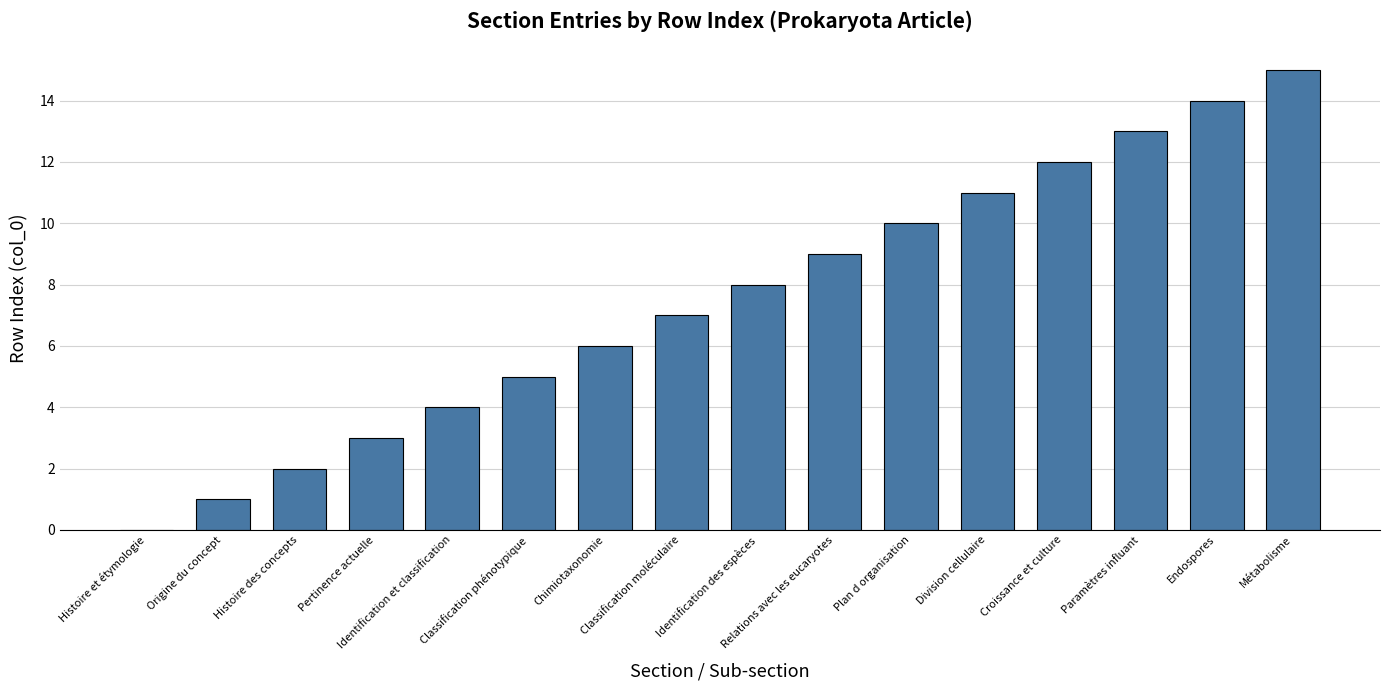

True or false: the data shows 14 at Plan d organisation.

False